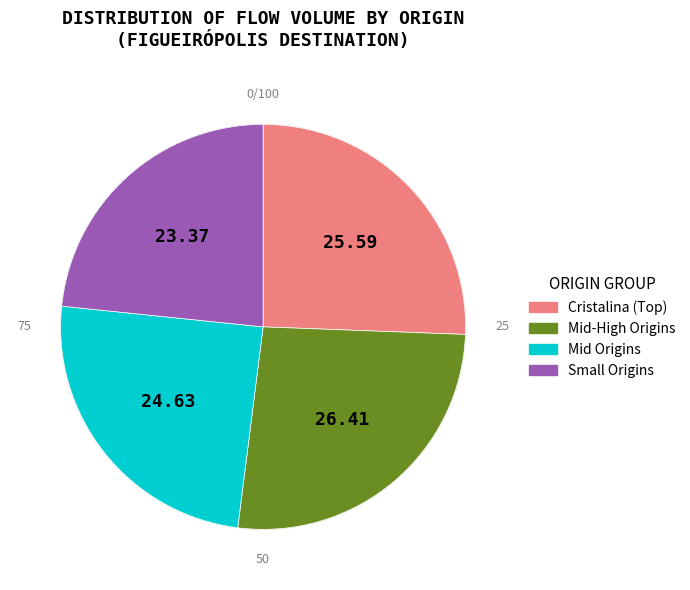

Combined, do Mid Origins and Mid-High Origins account for over 50%?

Yes